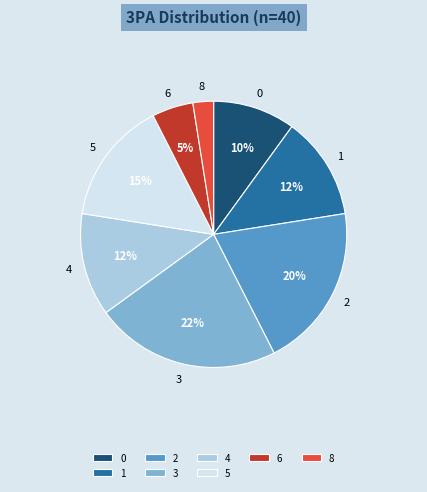

Is it true that 4 is 21% of the pie?

False